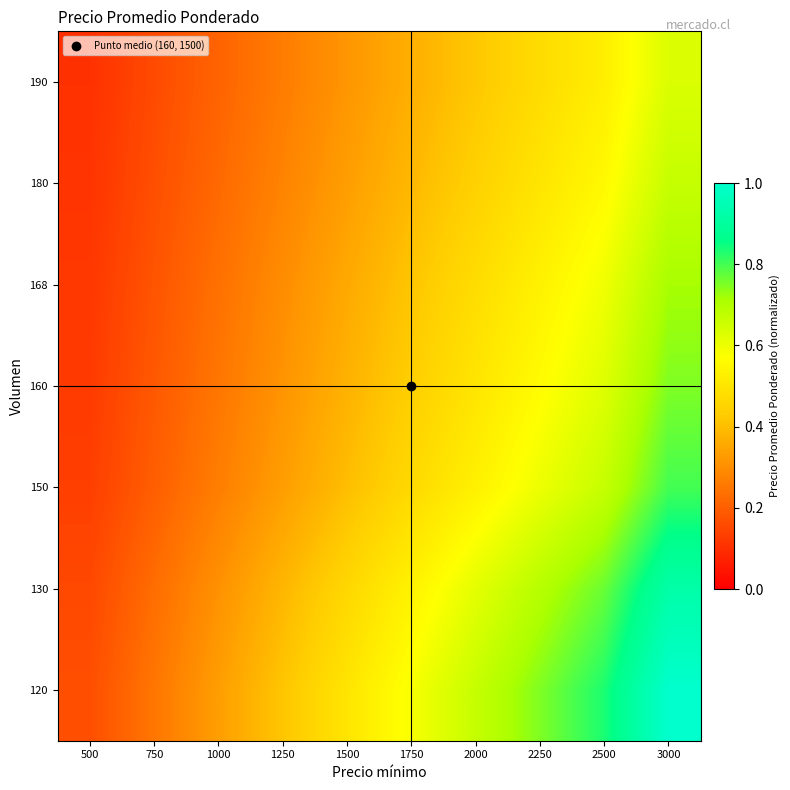

Reading left to right, transcribe all the data shown in this chart.

120: 500=0.2	750=0.2	1000=0.3	1250=0.4	1500=0.5	1750=0.6	2000=0.7	2250=0.8	2500=0.8	3000=1.0
130: 500=0.2	750=0.2	1000=0.3	1250=0.4	1500=0.5	1750=0.5	2000=0.6	2250=0.7	2500=0.8	3000=0.9
150: 500=0.1	750=0.2	1000=0.3	1250=0.3	1500=0.4	1750=0.5	2000=0.5	2250=0.6	2500=0.7	3000=0.8
160: 500=0.1	750=0.2	1000=0.2	1250=0.3	1500=0.4	1750=0.4	2000=0.5	2250=0.6	2500=0.6	3000=0.8
168: 500=0.1	750=0.2	1000=0.2	1250=0.3	1500=0.4	1750=0.4	2000=0.5	2250=0.5	2500=0.6	3000=0.7
180: 500=0.1	750=0.2	1000=0.2	1250=0.3	1500=0.3	1750=0.4	2000=0.4	2250=0.5	2500=0.6	3000=0.7
190: 500=0.1	750=0.2	1000=0.2	1250=0.3	1500=0.3	1750=0.4	2000=0.4	2250=0.5	2500=0.5	3000=0.6